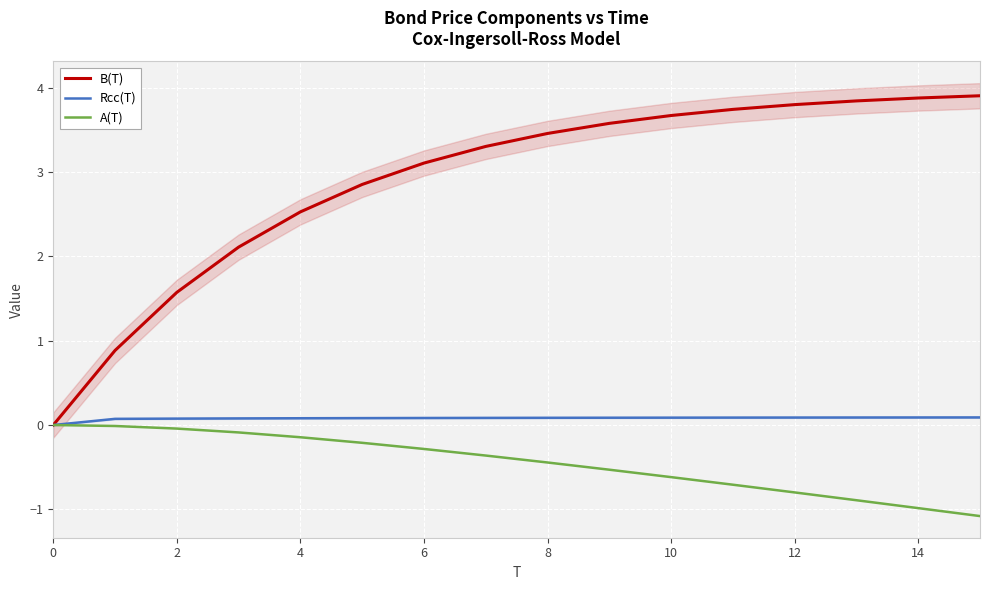

True or false: A(T) and B(T) cross at least once.

False